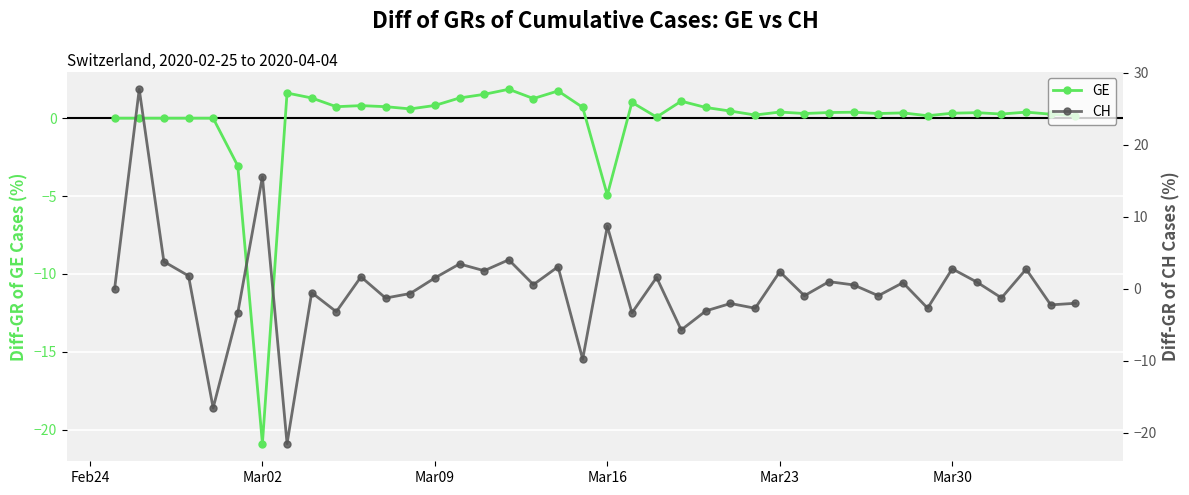

At how many categories does at least one series exceed 26?

1